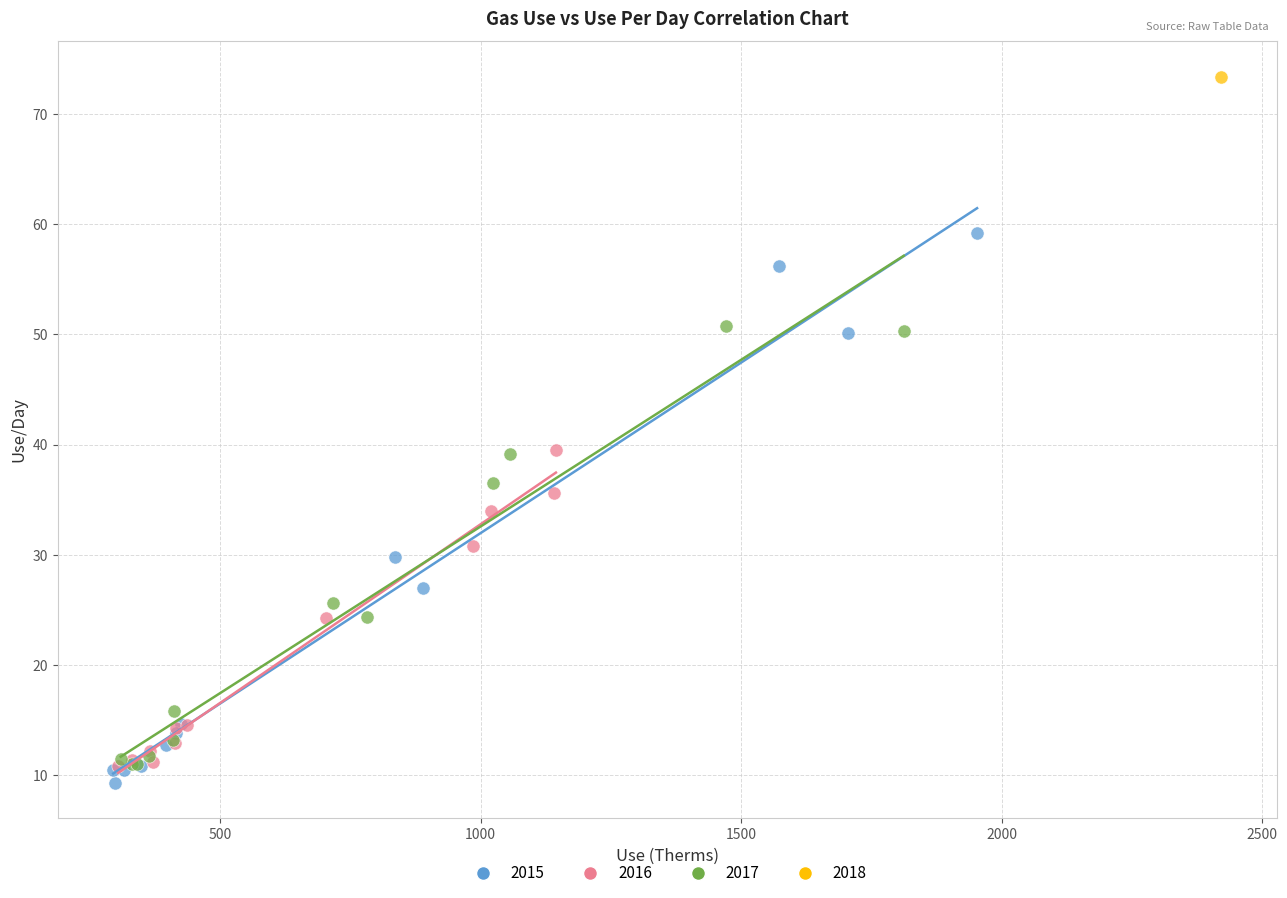

What are all the series names shown in the legend?

2015, 2016, 2017, 2018